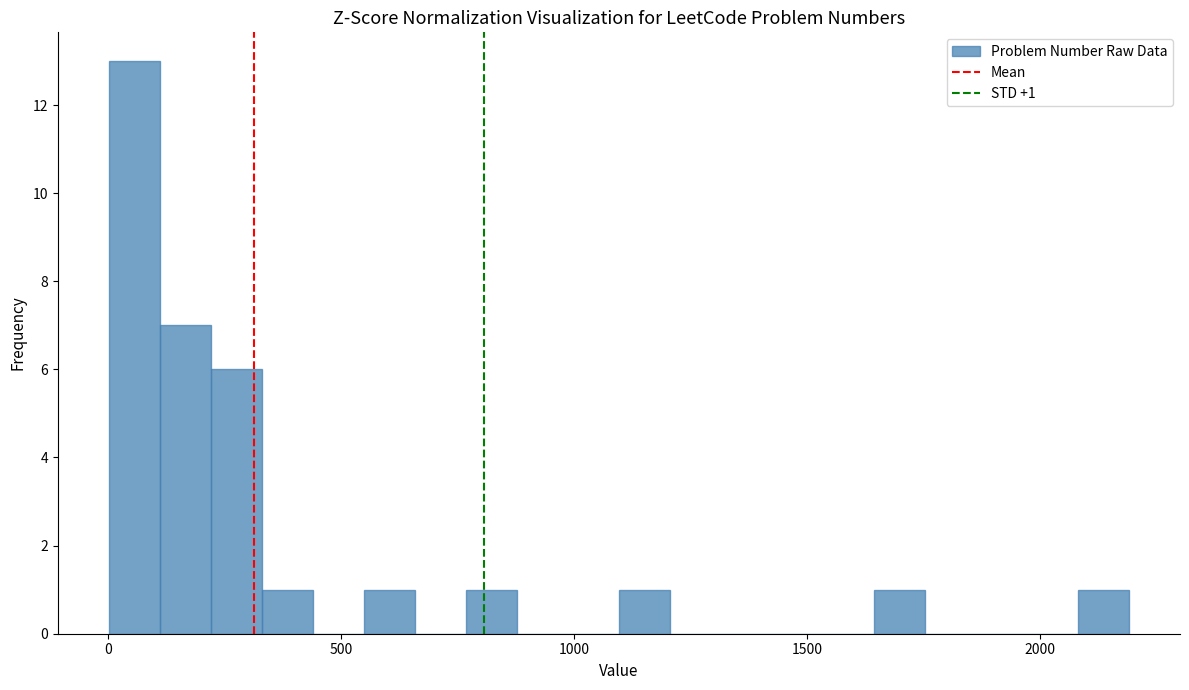

Read against the x-axis, roughly where is the centre of the tallest bar?

50